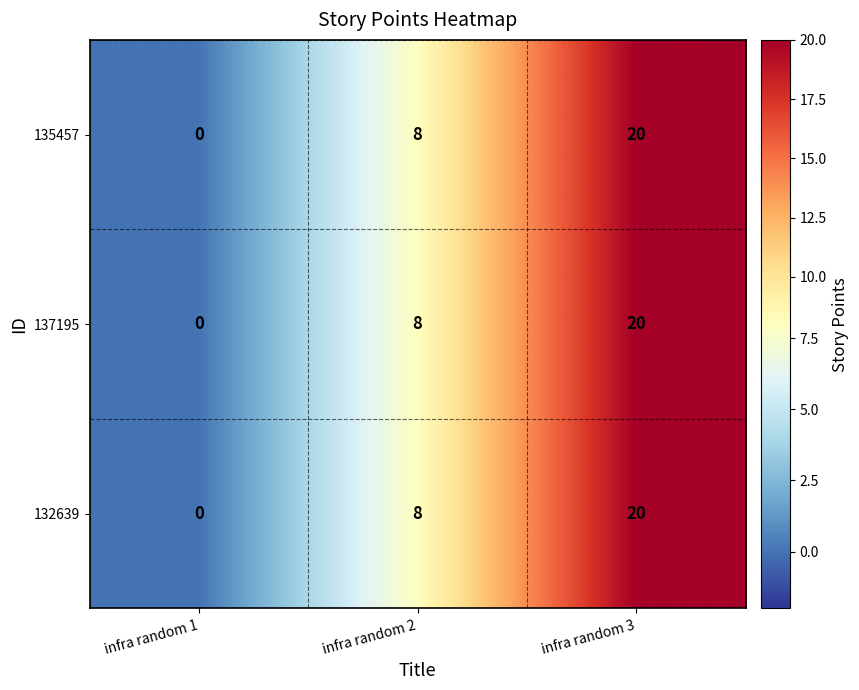

Which category has the highest value across all series?

infra random 3